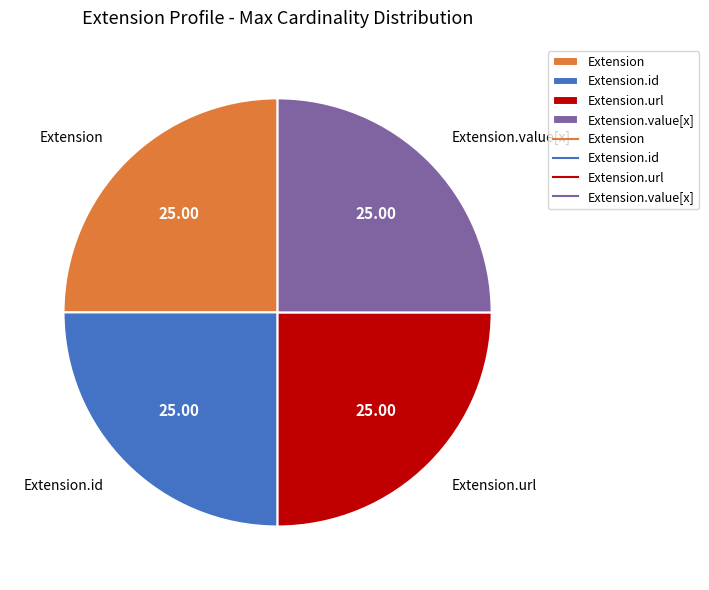

Is Extension.id the majority of the pie?

No